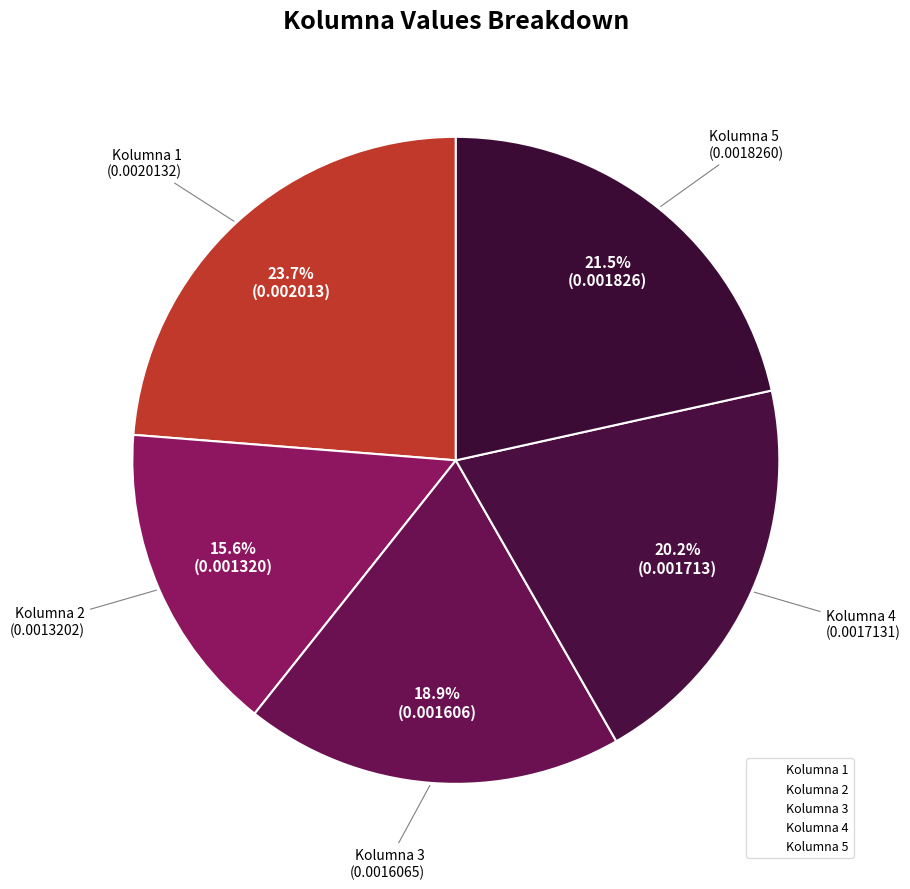

Rank the categories by value from lowest to highest.

Kolumna 2, Kolumna 3, Kolumna 4, Kolumna 5, Kolumna 1